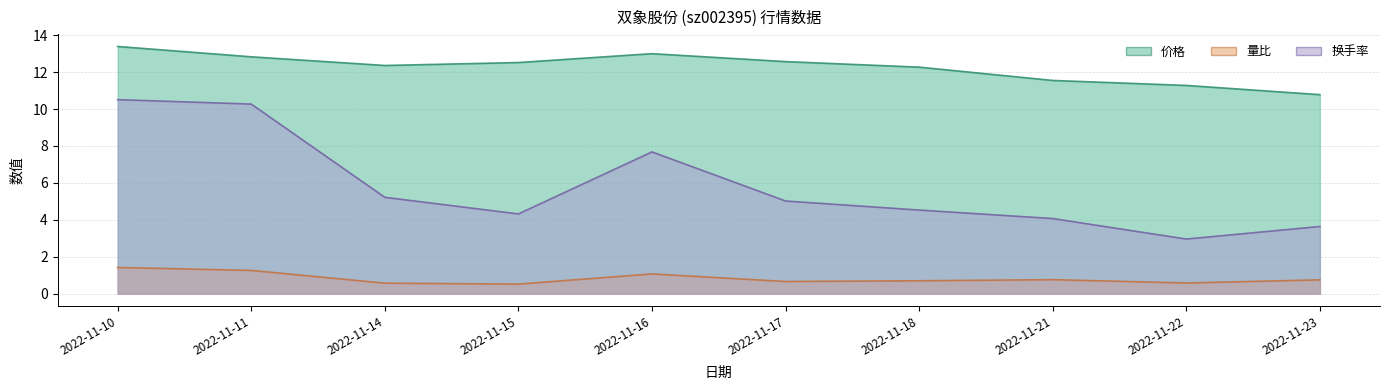

Between 2022-11-18 and 2022-11-10, which is larger?

2022-11-10